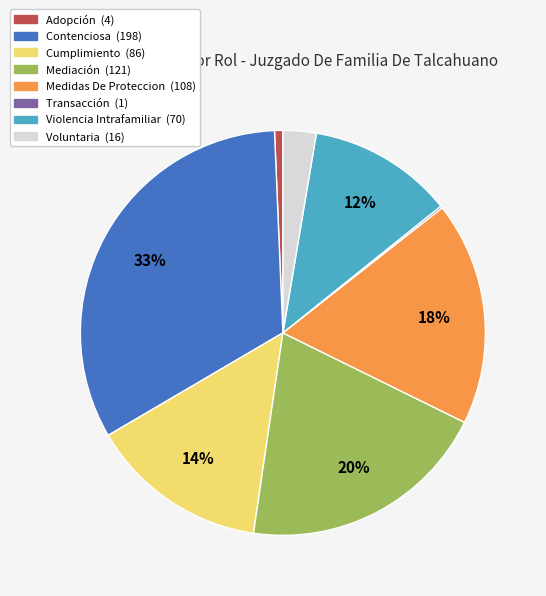

To the nearest percent, what is the average slice percentage?

12%